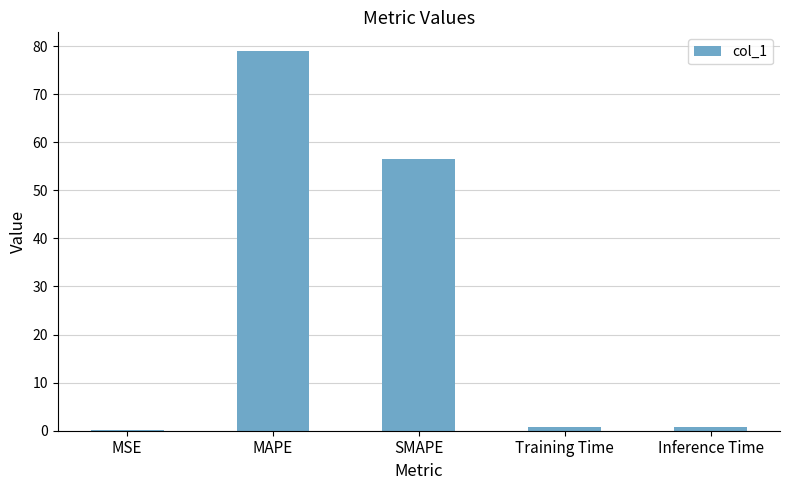

What is the change in value from MSE to Inference Time?

+0.6